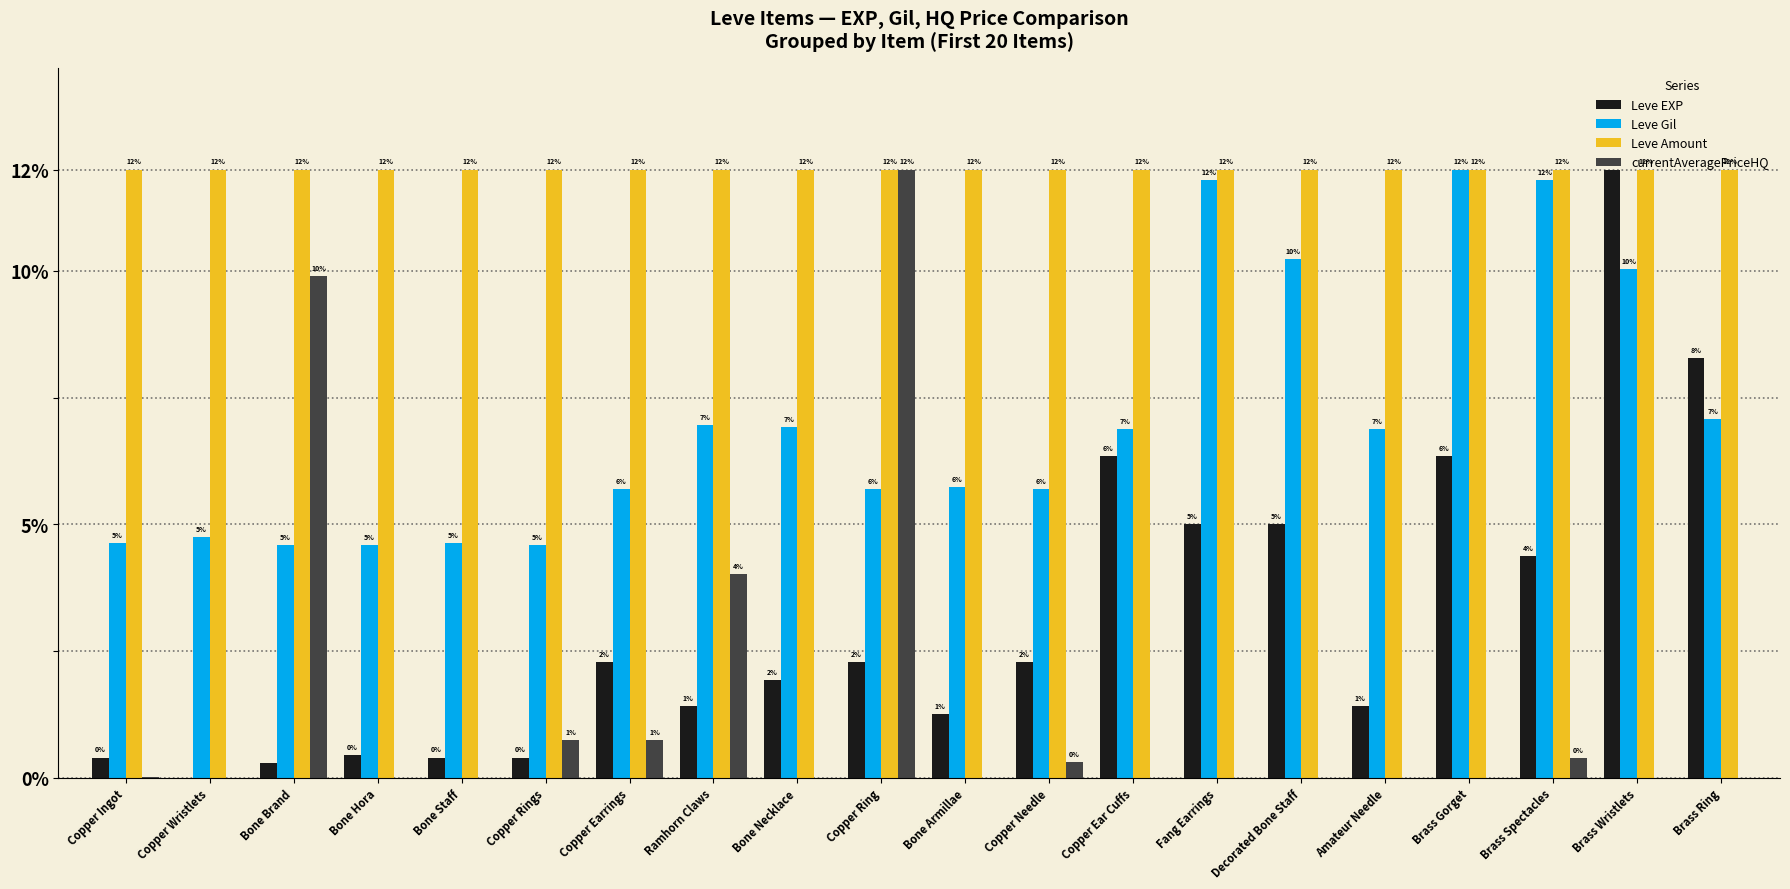

What are all the series names shown in the legend?

Leve EXP, Leve Gil, Leve Amount, currentAveragePriceHQ